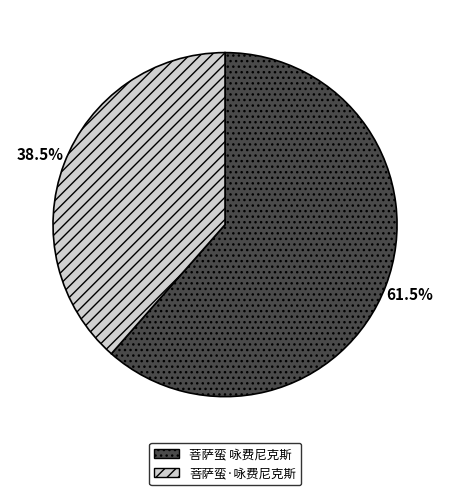

The 菩萨蛮 咏费尼克斯 slice represents 54% of the pie. True or false?

False